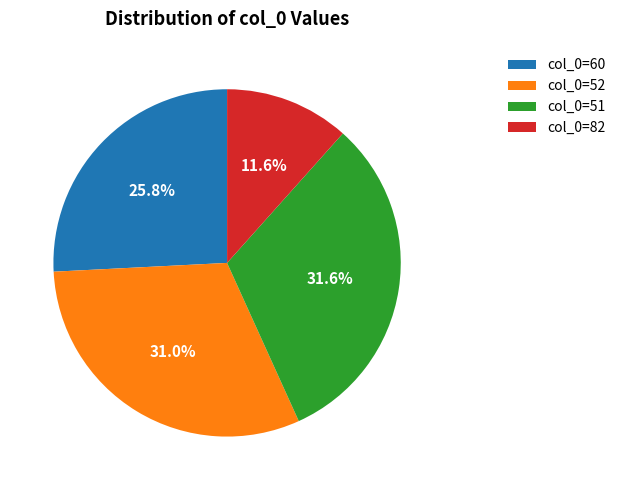

Which slice is the smallest?

col_0=82